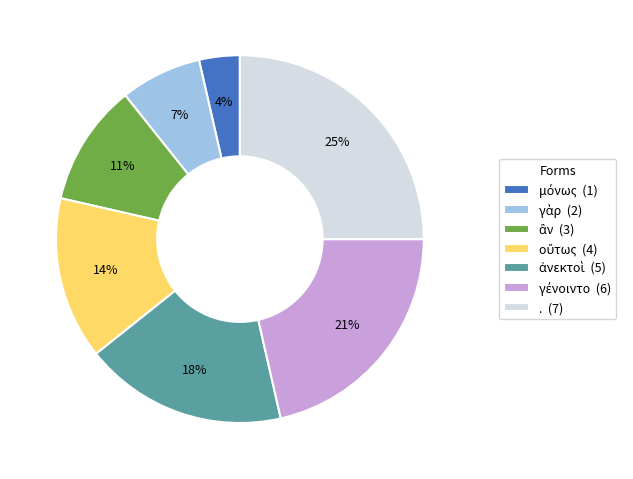

To the nearest percent, what portion does . (7) represent?

25%